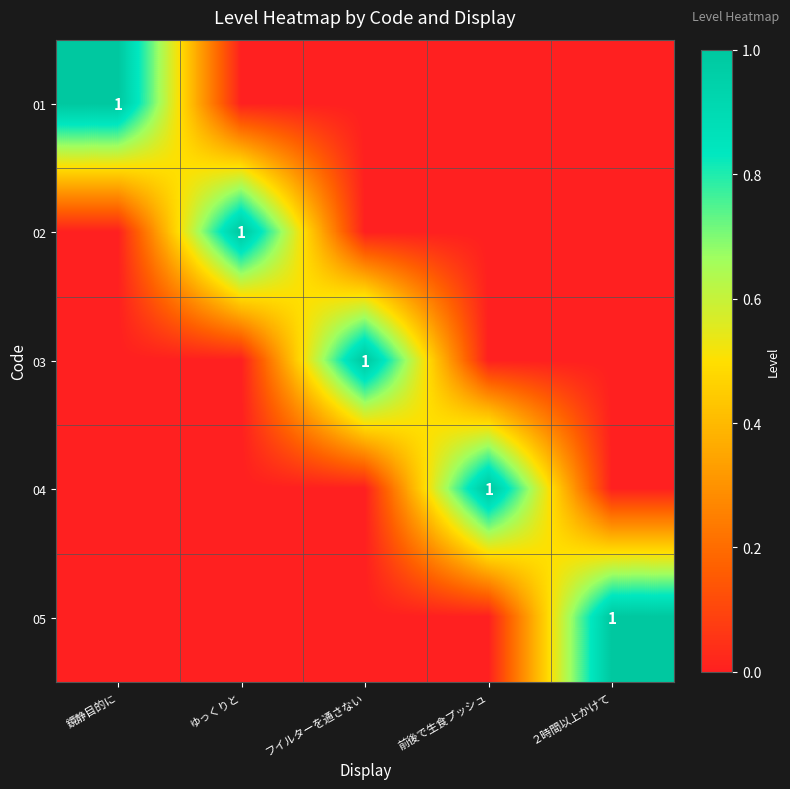

Is it true that 01 equals 1 at 鏡静目的に?

True